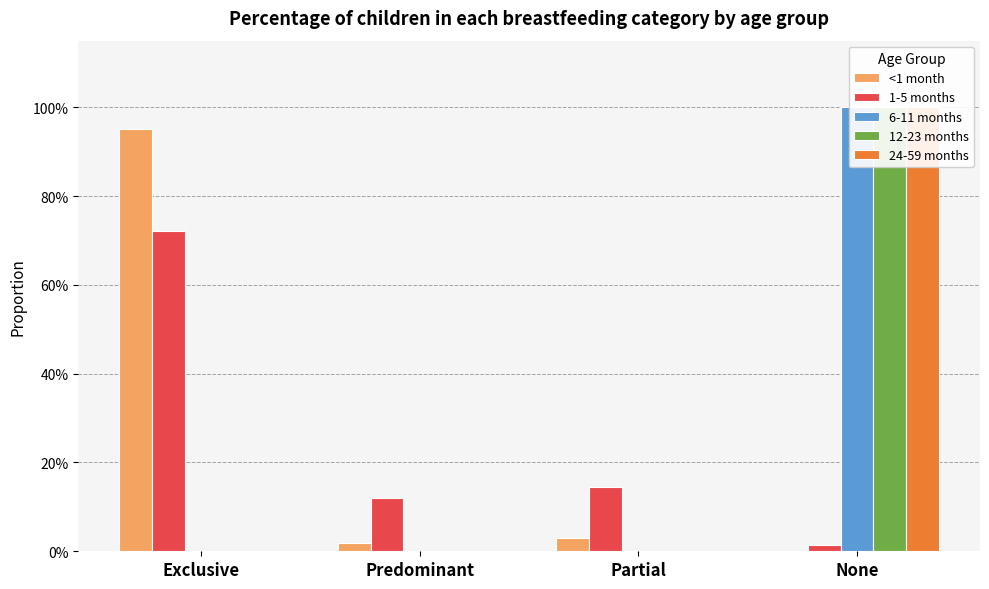

At None, list the series in order from smallest to largest.

<1 month, 1-5 months, 6-11 months, 12-23 months, 24-59 months